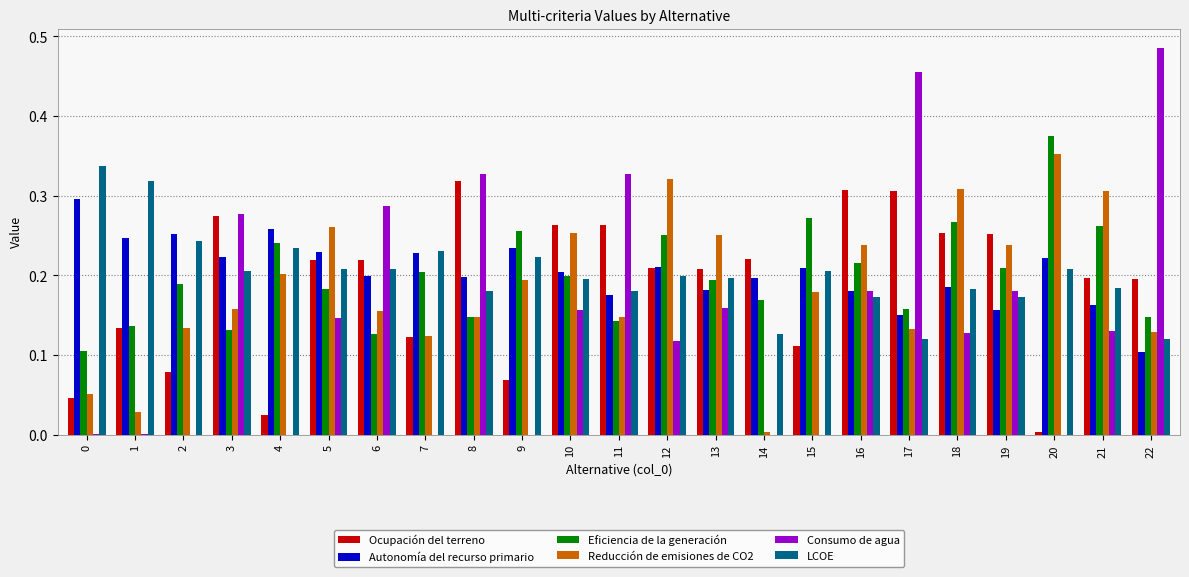

Is the value of Consumo de agua at 3 greater than the value of Ocupación del terreno at 19?

Yes